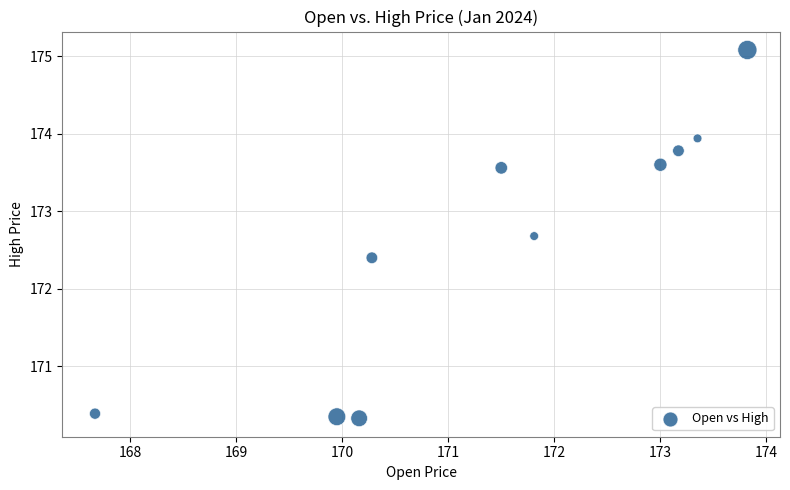

What Y value in the scatter plot is closest to 172?

172.4